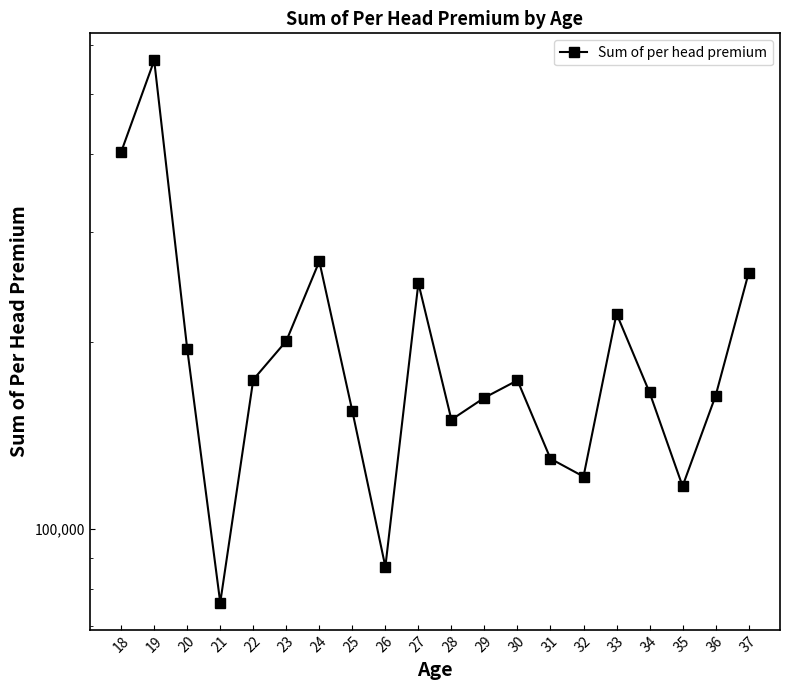

How many interior local valleys (lower than both neighbors) does the data have?

5